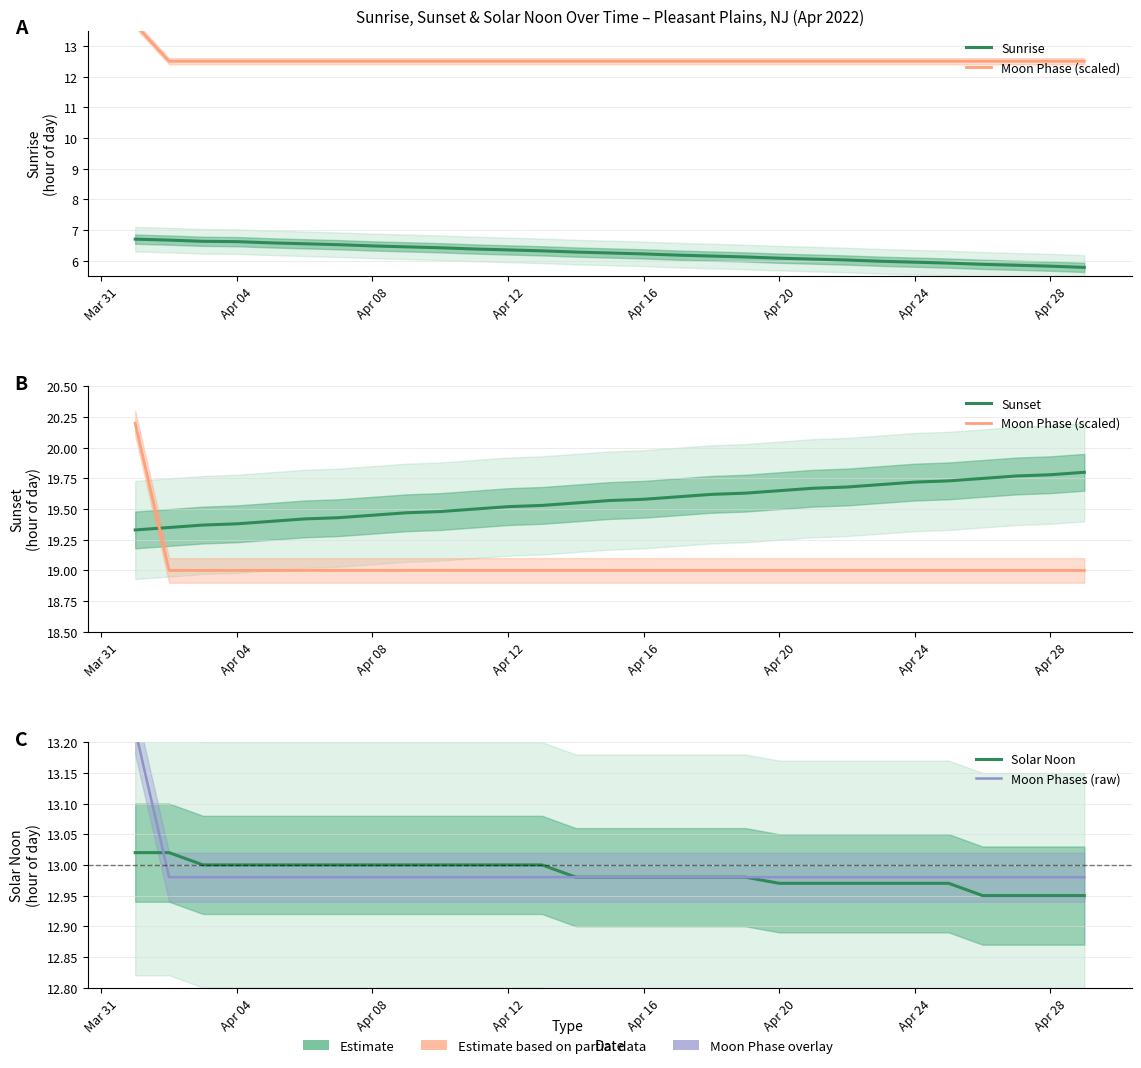

What is the lowest value of the Sunset series?

19.3